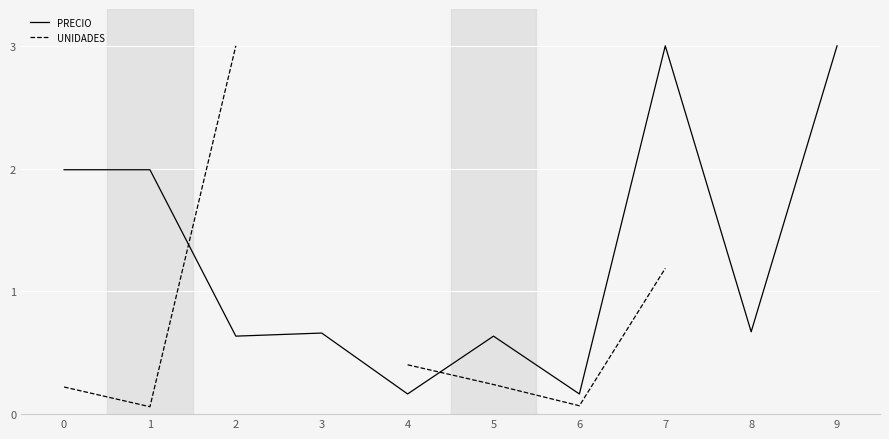

Which has a higher value, 2 or 5?

2